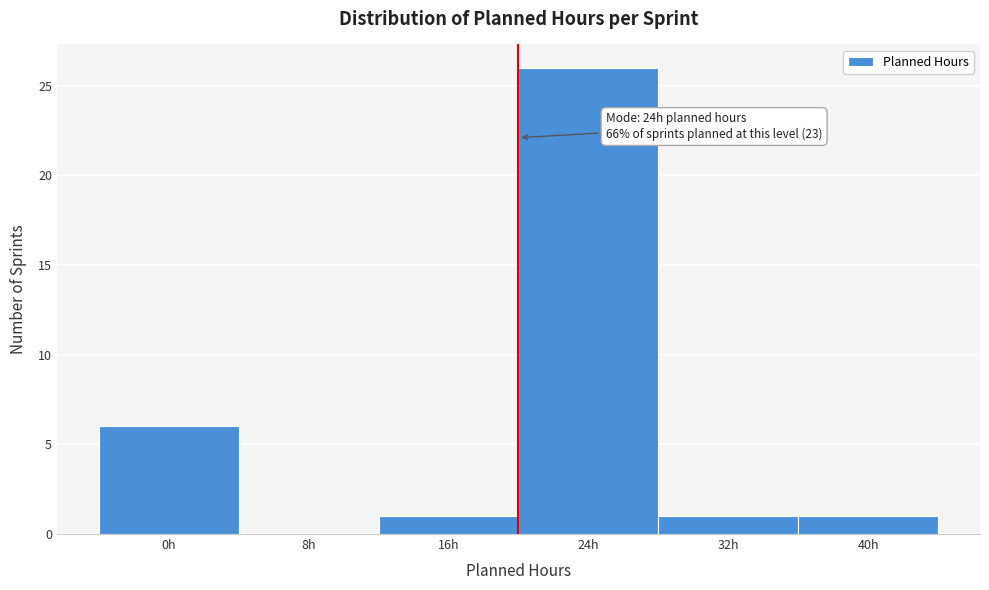

Reading left to right, extract all data points from this chart.

0h=6	8h=0	16h=1	24h=26	32h=1	40h=1